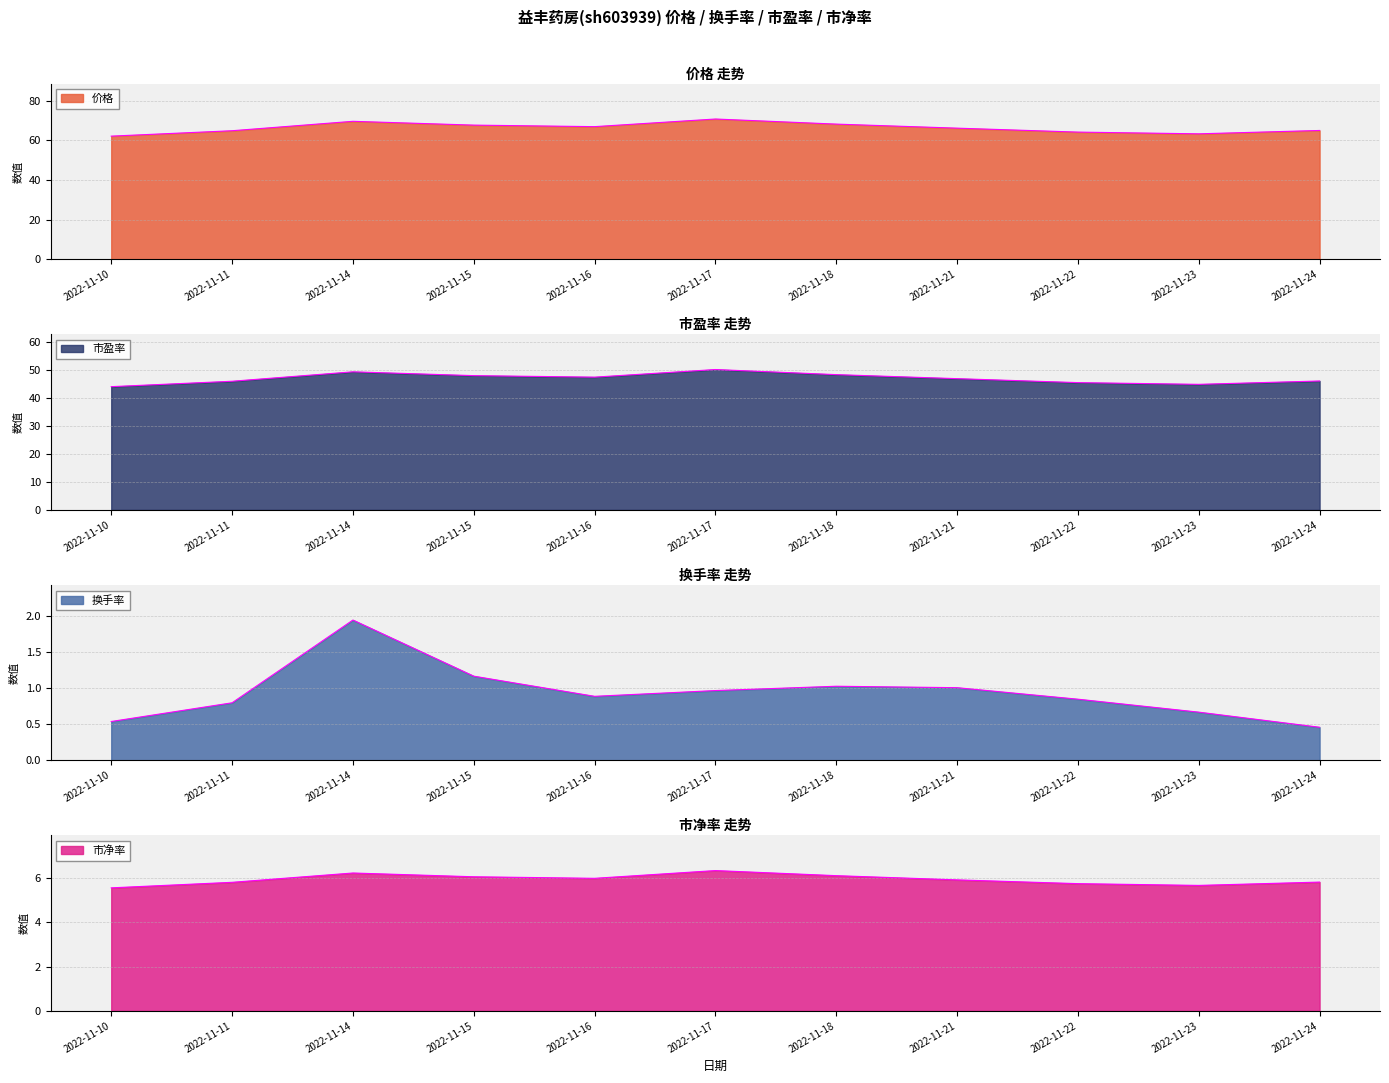

Which category has the lowest value in the 市净率 series?

2022-11-10